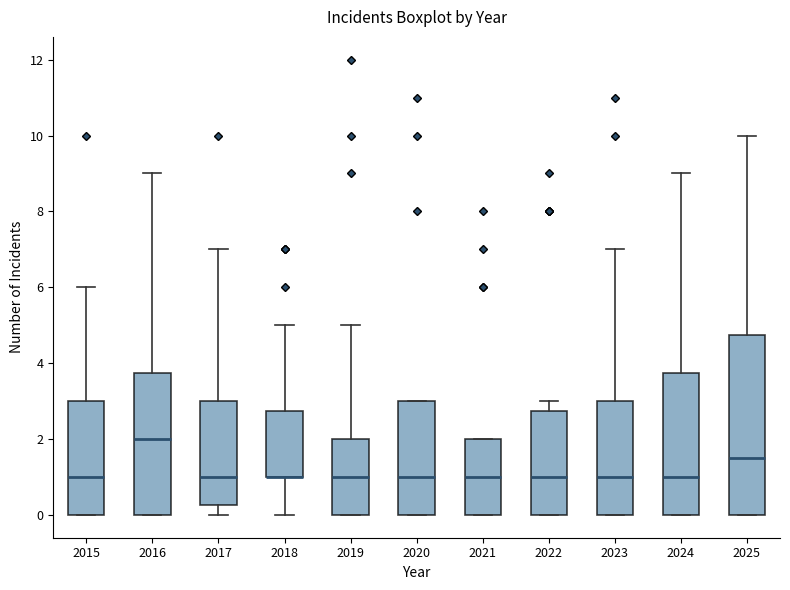

Reading left to right, transcribe this box plot: for each box, give where its median line is, the range the box spans, and where its two whiskers end, as read against the y-axis. The values are not printed on the chart, so give them approximately, as read against the axis.

2015: median 1.0, box 0.0 to 3.0, whiskers 0.0 to 6.0
2016: median 2.0, box 0.0 to 3.8, whiskers 0.0 to 9.0
2017: median 1.0, box 0.2 to 3.0, whiskers 0.0 to 7.0
2018: median 1.0 (drawn on the box's lower edge), box 1.0 to 2.8, whiskers 0.0 to 5.0
2019: median 1.0, box 0.0 to 2.0, whiskers 0.0 to 5.0
2020: median 1.0, box 0.0 to 3.0, whiskers 0.0 to 3.0
2021: median 1.0, box 0.0 to 2.0, whiskers 0.0 to 2.0
2022: median 1.0, box 0.0 to 2.8, whiskers 0.0 to 3.0
2023: median 1.0, box 0.0 to 3.0, whiskers 0.0 to 7.0
2024: median 1.0, box 0.0 to 3.8, whiskers 0.0 to 9.0
2025: median 1.6, box 0.0 to 4.8, whiskers 0.0 to 10.0